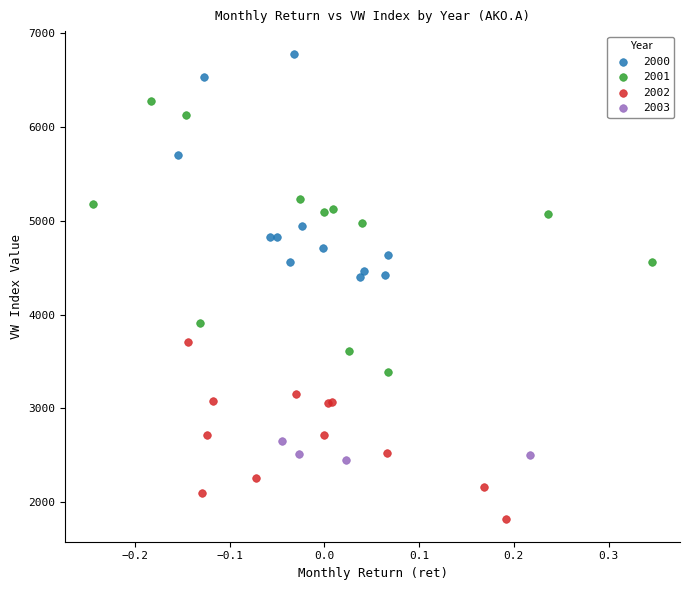

Which series contains the highest Y value?

2000